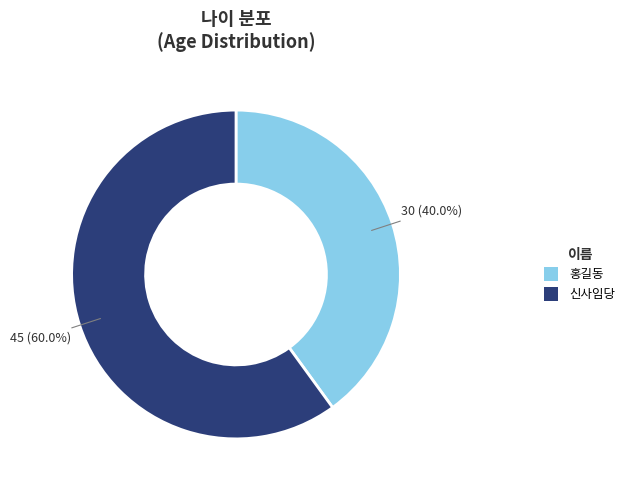

Between 홍길동 and 신사임당, which is larger?

신사임당